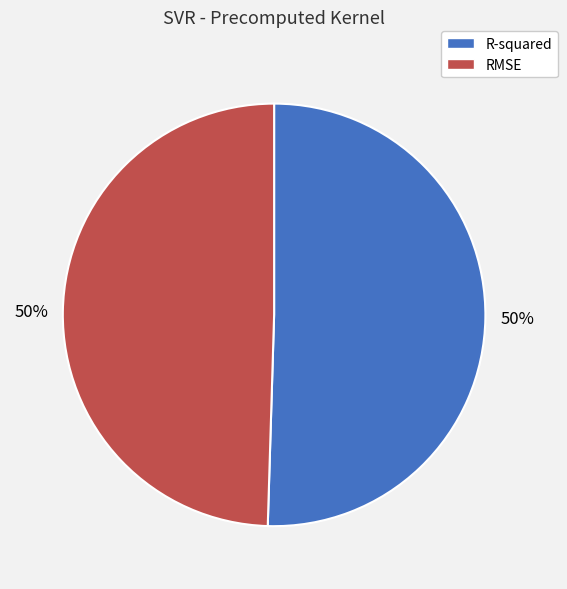

To the nearest percent, what is the combined percentage of R-squared and RMSE?

100%